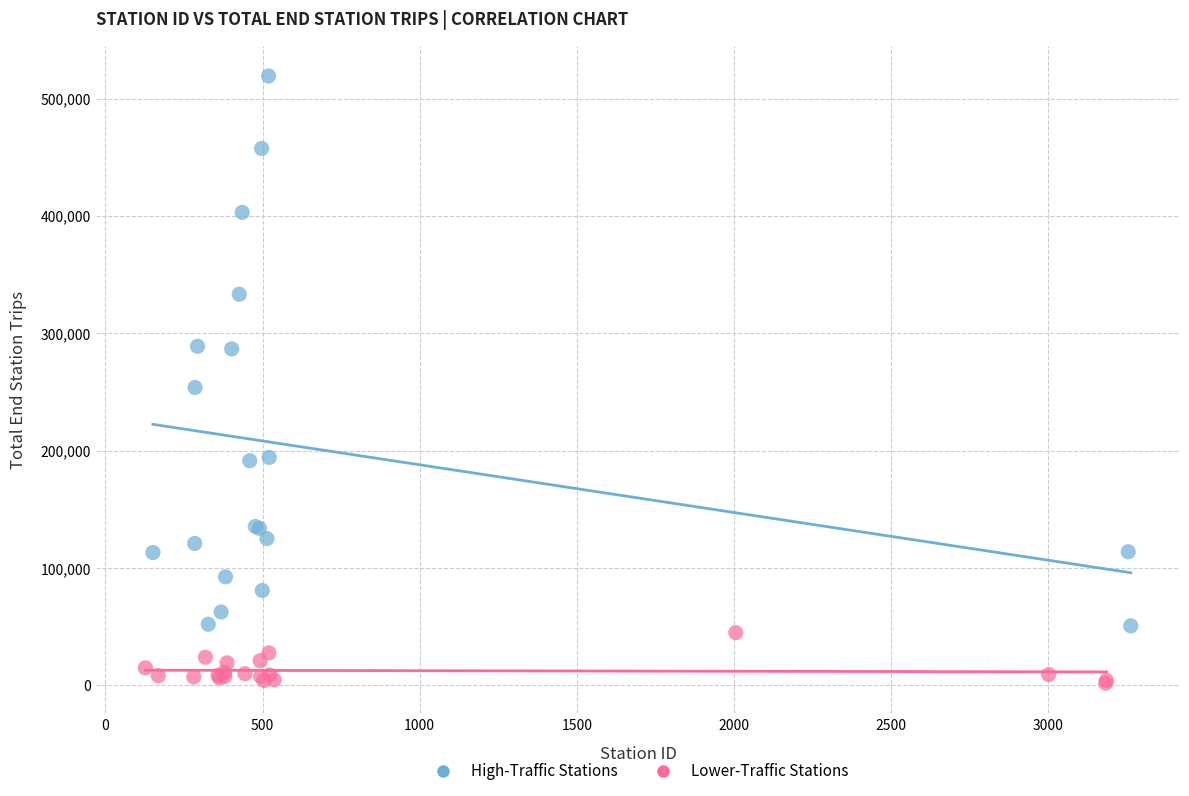

Which series has the widest spread of Y values?

High-Traffic Stations